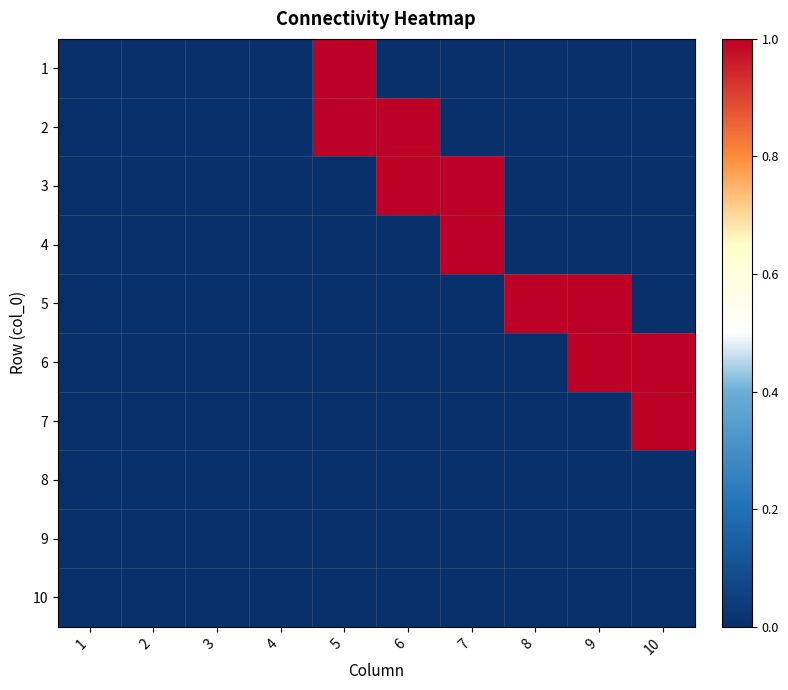

What is the total value across all series at 10?

2